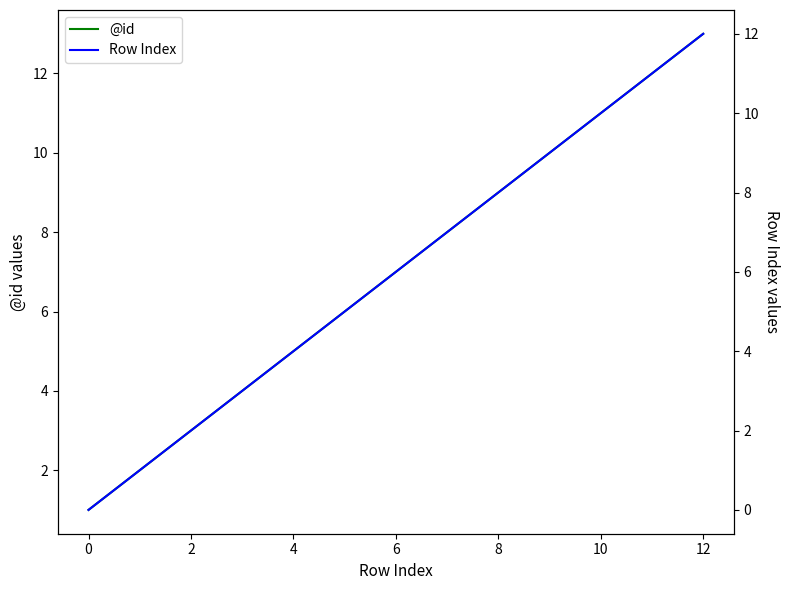

True or false: Row Index and @id cross at least once.

False